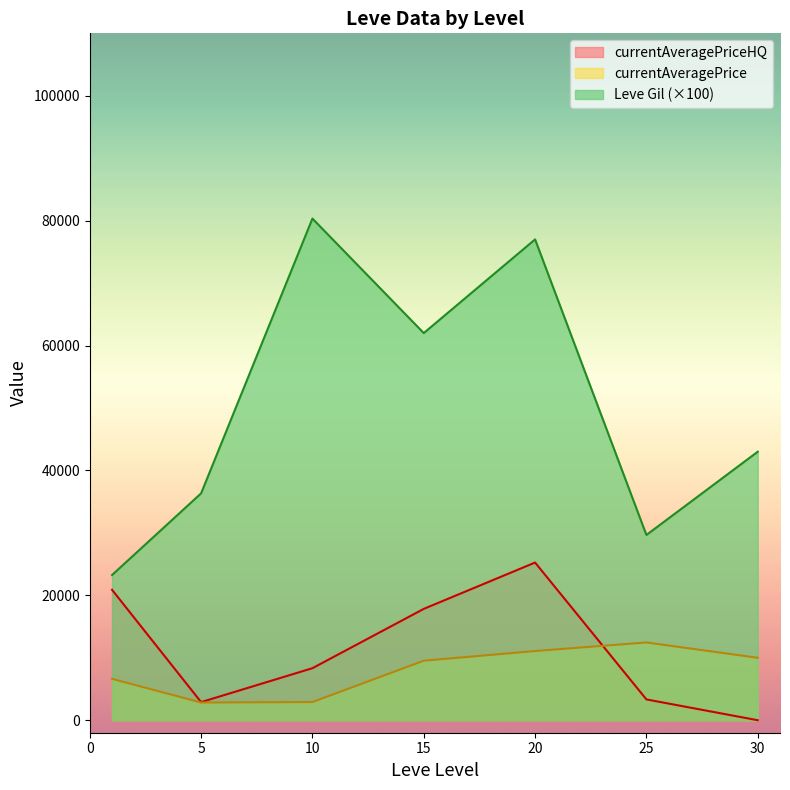

In currentAveragePrice, how many points are lower than both neighbors (excluding endpoints)?

1